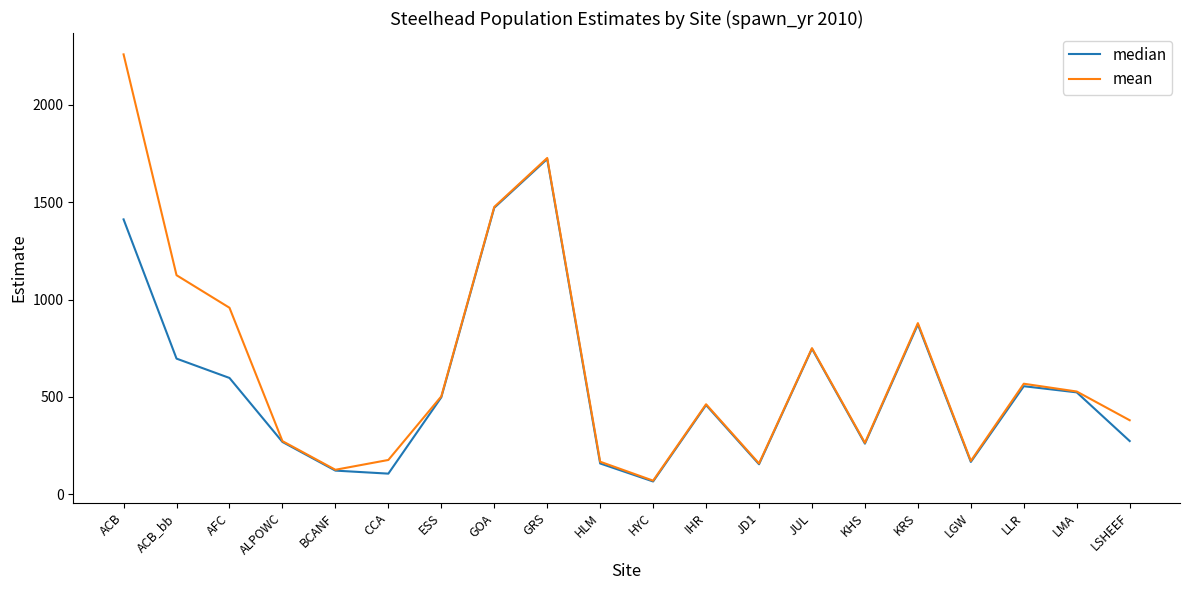

What is the sum of the median values at AFC and JUL?

1345.0